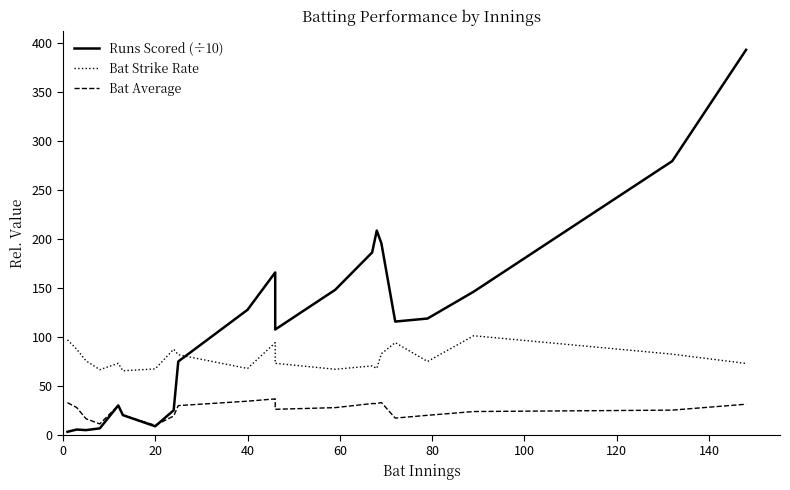

What is the value of the Bat Average point at the 16th from the left?

33.1